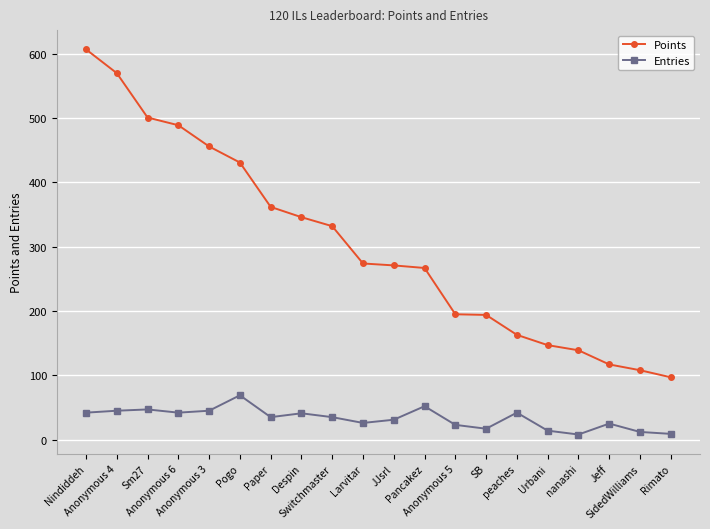

Which series has the largest range (max minus min)?

Points